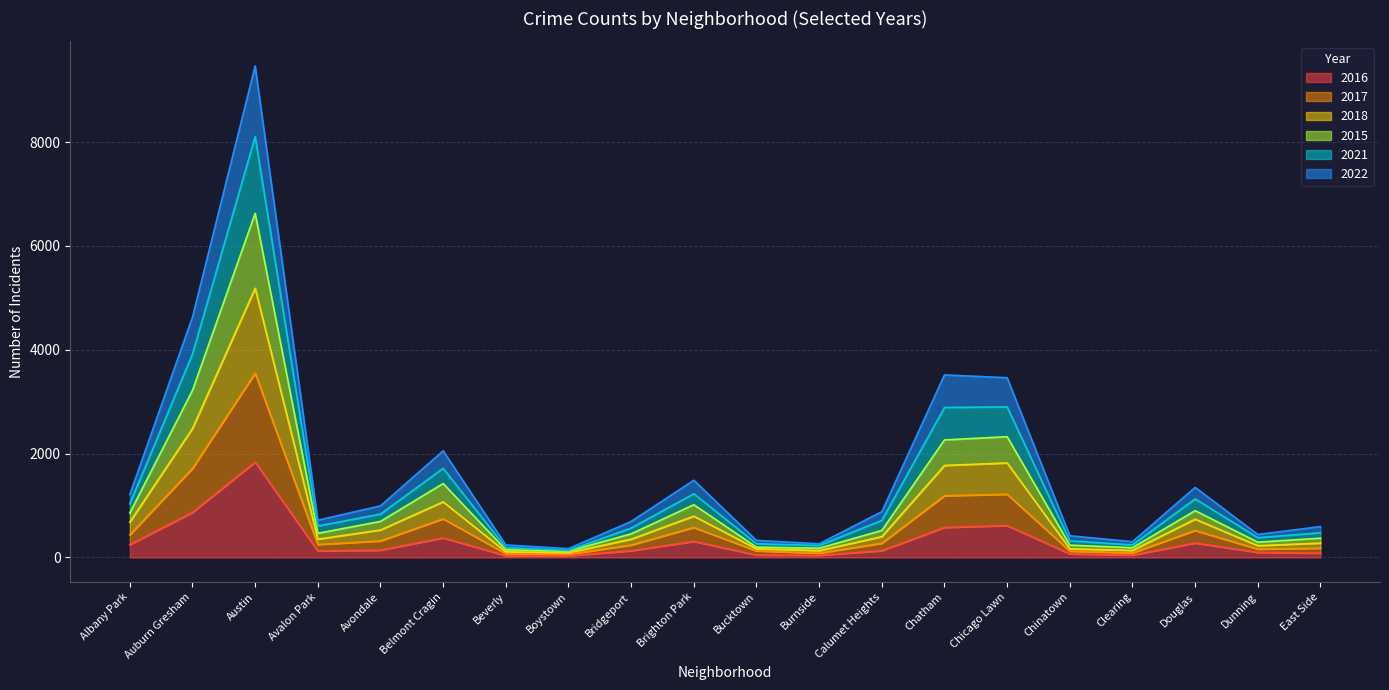

At which category is the sum across all series the highest?

Austin